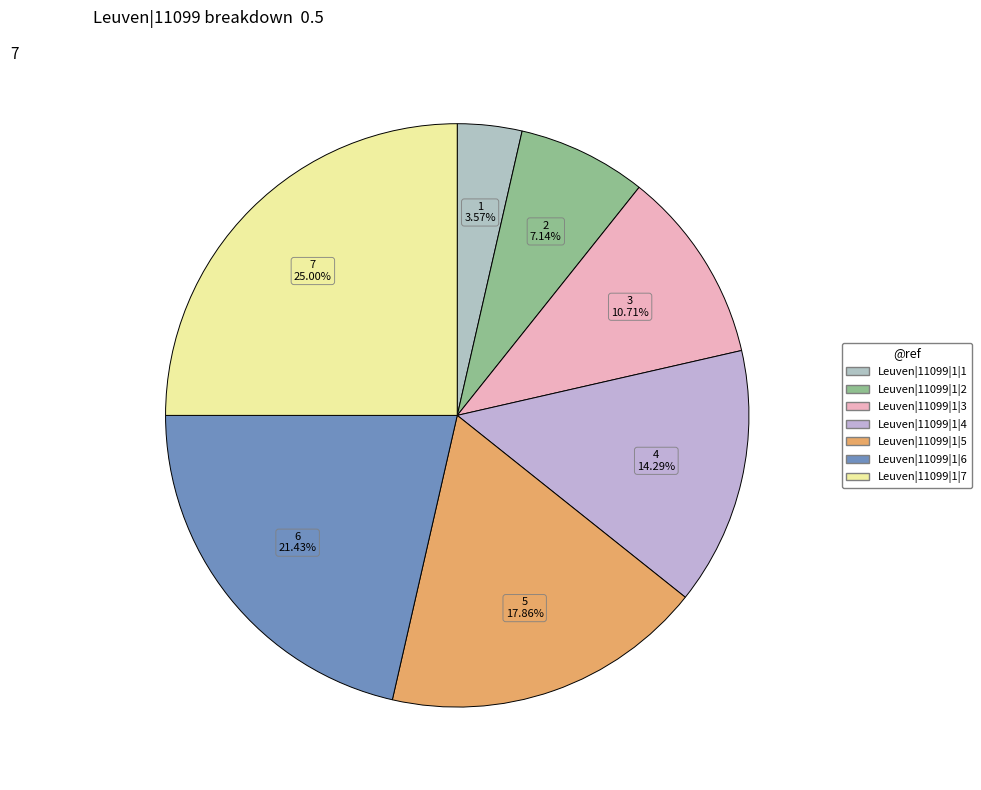

What is the ratio of the value at Leuven|11099|1|5 to the value at Leuven|11099|1|7?

0.7